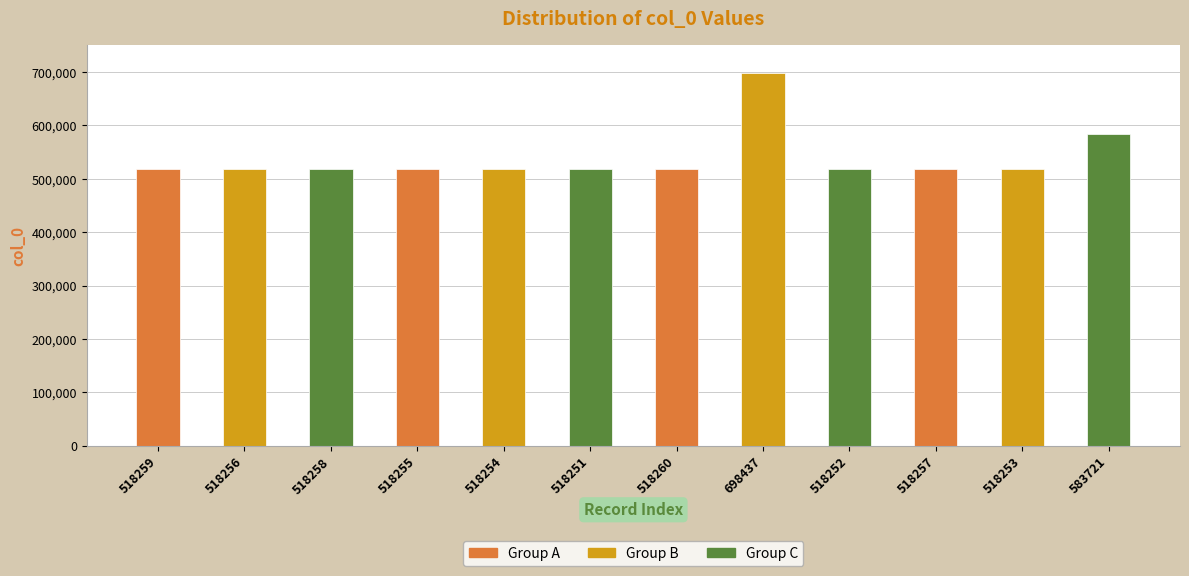

What is the sum of all values?

6464713